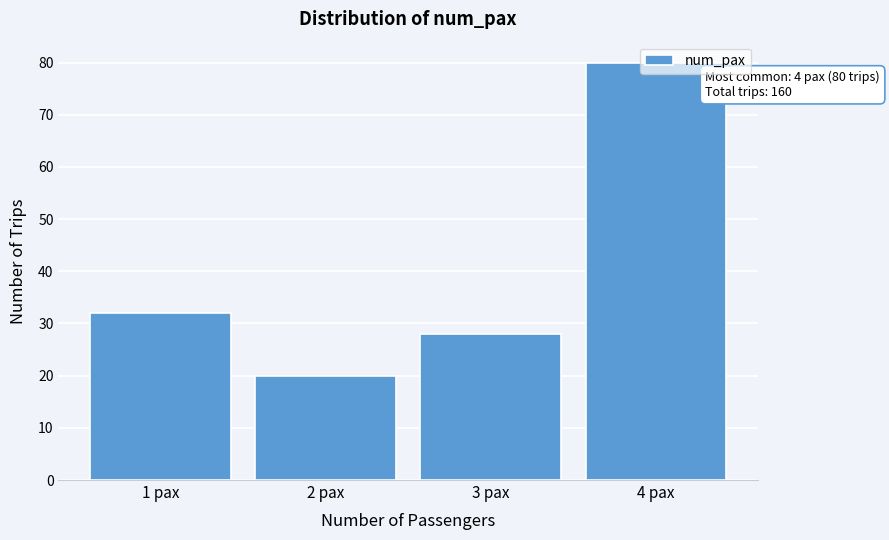

Which category has the lowest value across all series?

2 pax